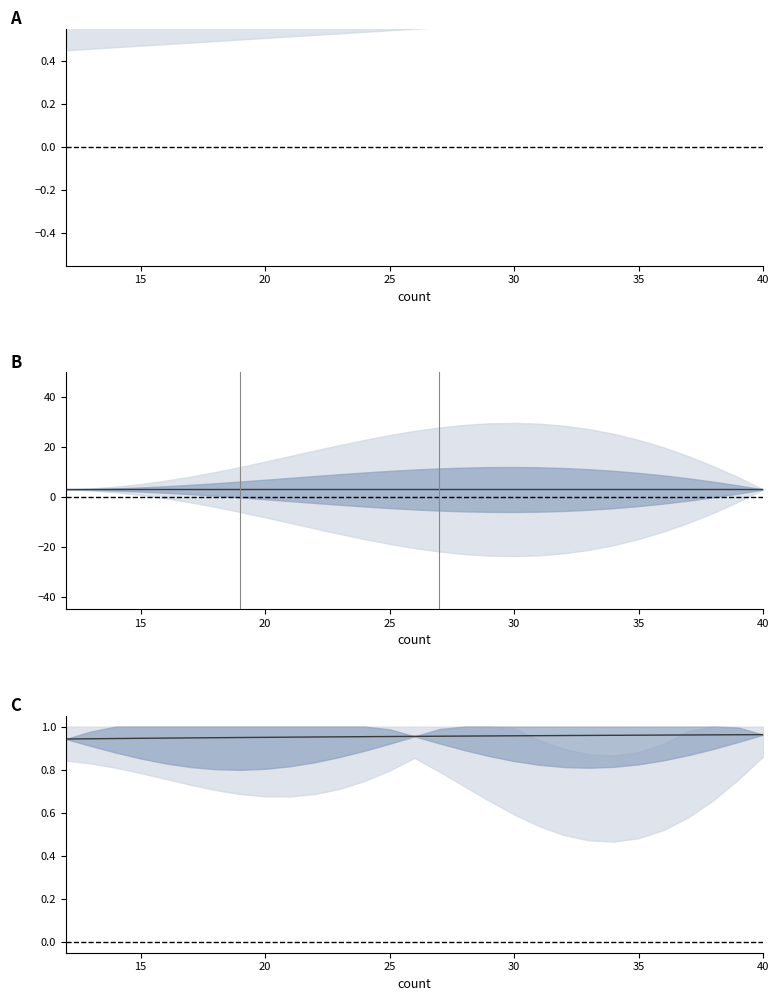

What are all the series names shown in the legend?

age20 - age15, age30 - age25, age35 / age40